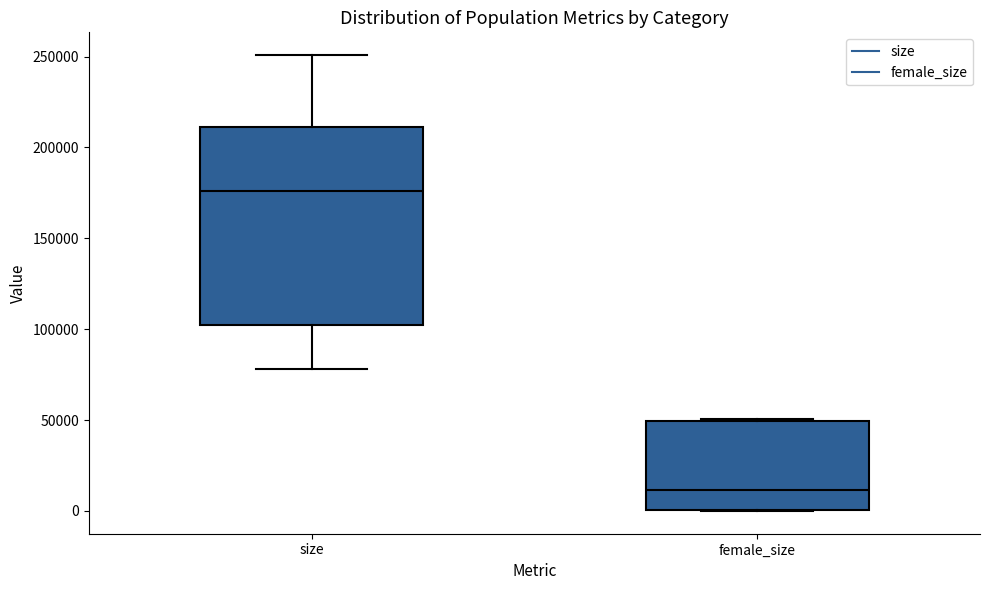

Which box has the highest median line?

size